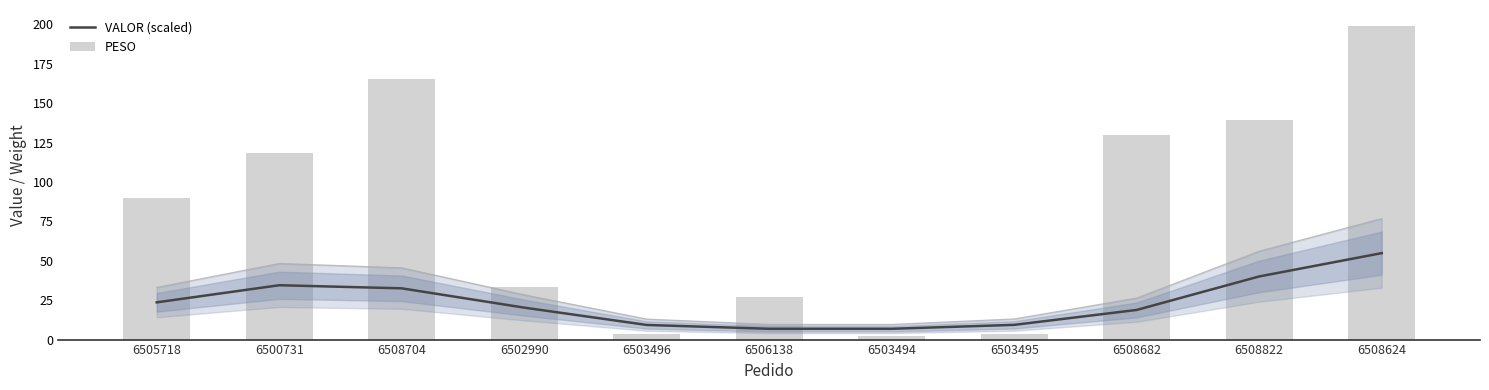

Where is VALOR (scaled) nearest to the value 30?

6508704